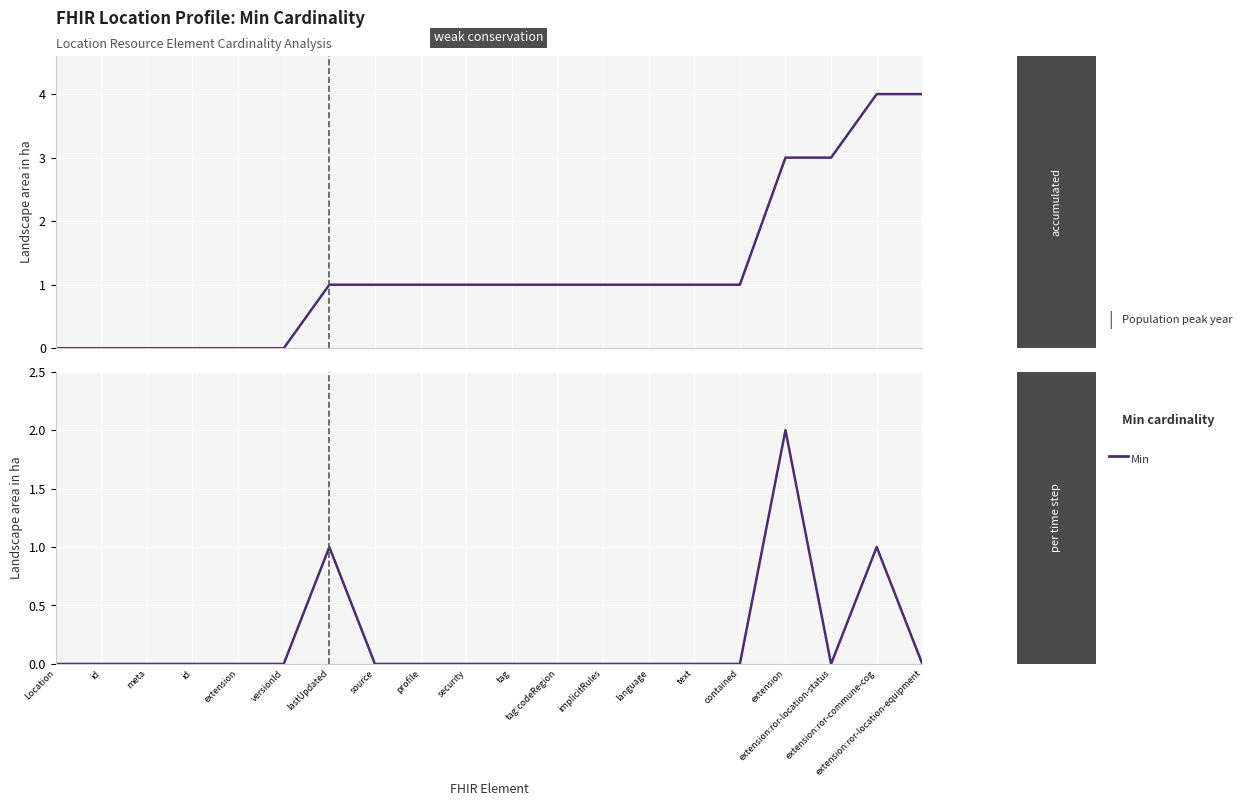

The chart shows a value of 0 at extension:ror-location-status. True or false?

True